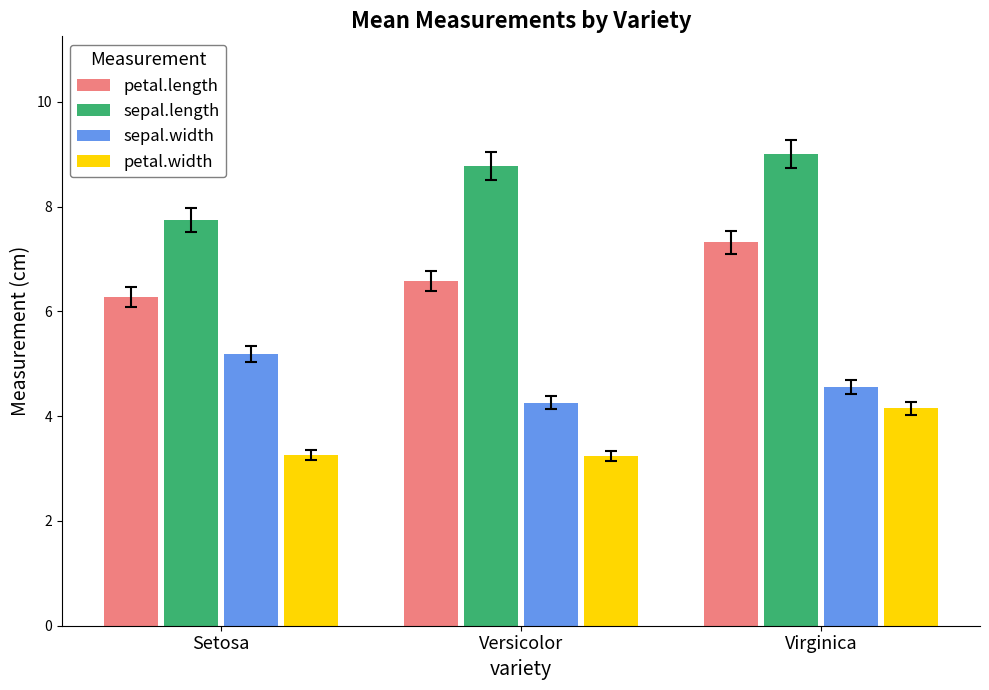

How many bars are there in total?

12